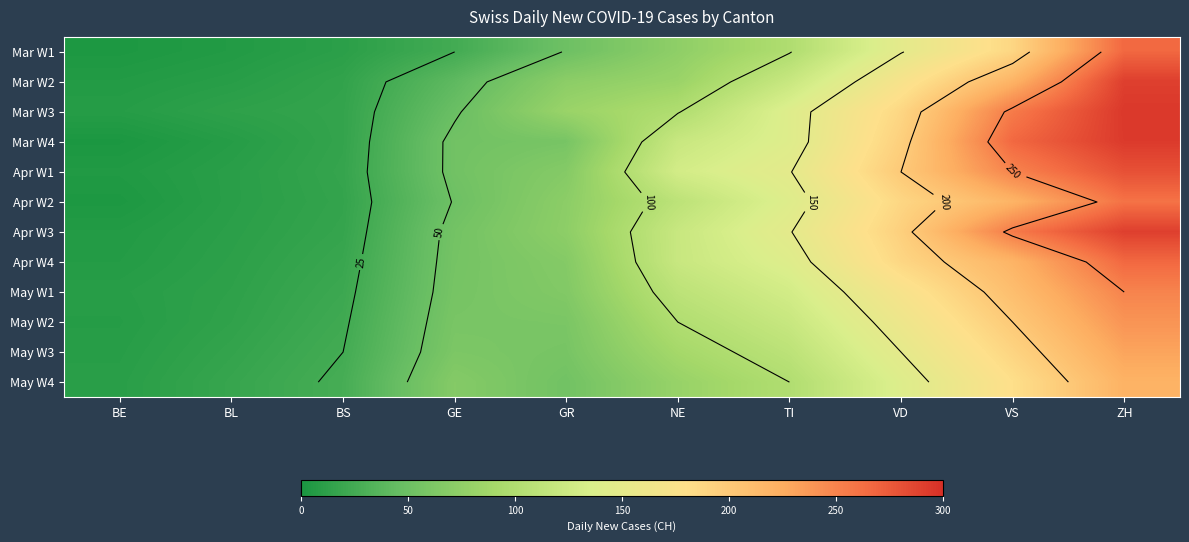

Which category has the highest value across all series?

ZH